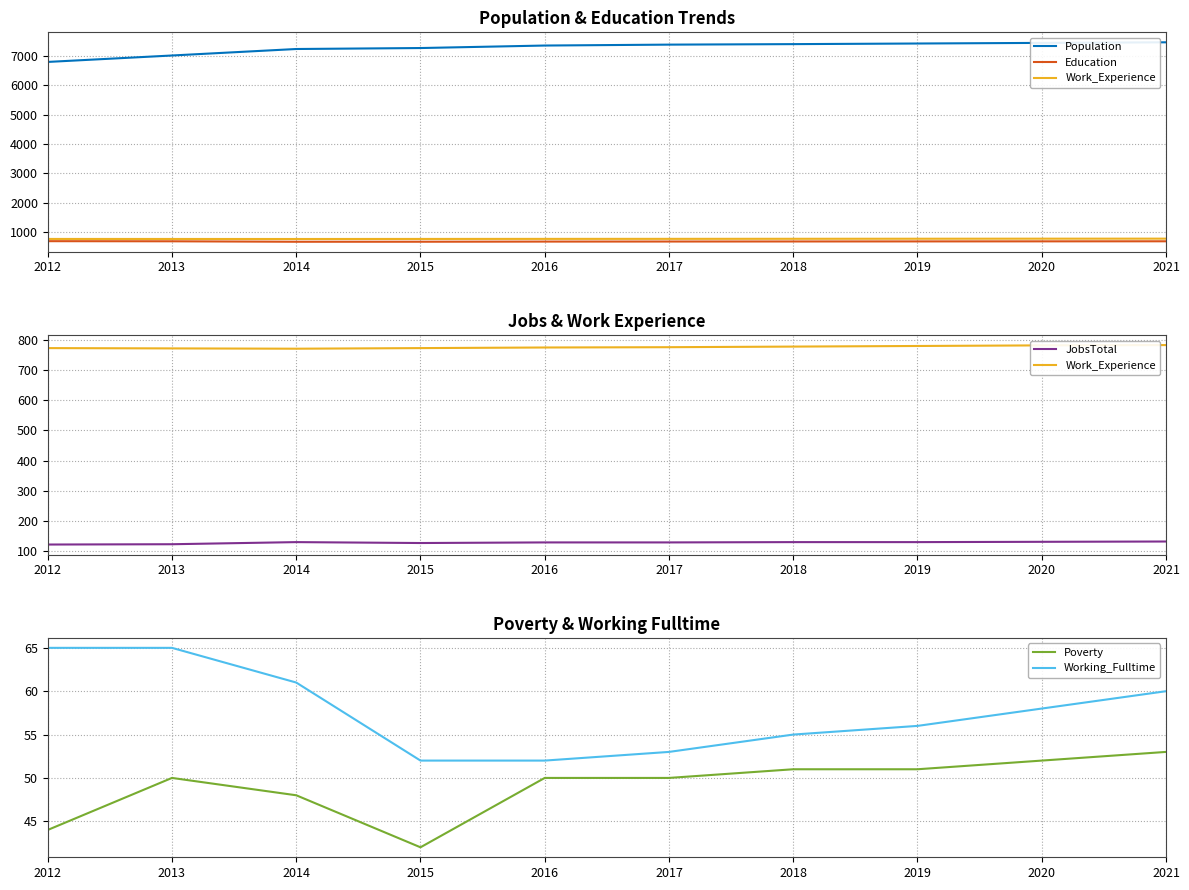

True or false: Work_Experience has more than 0 points higher than both neighbors.

False